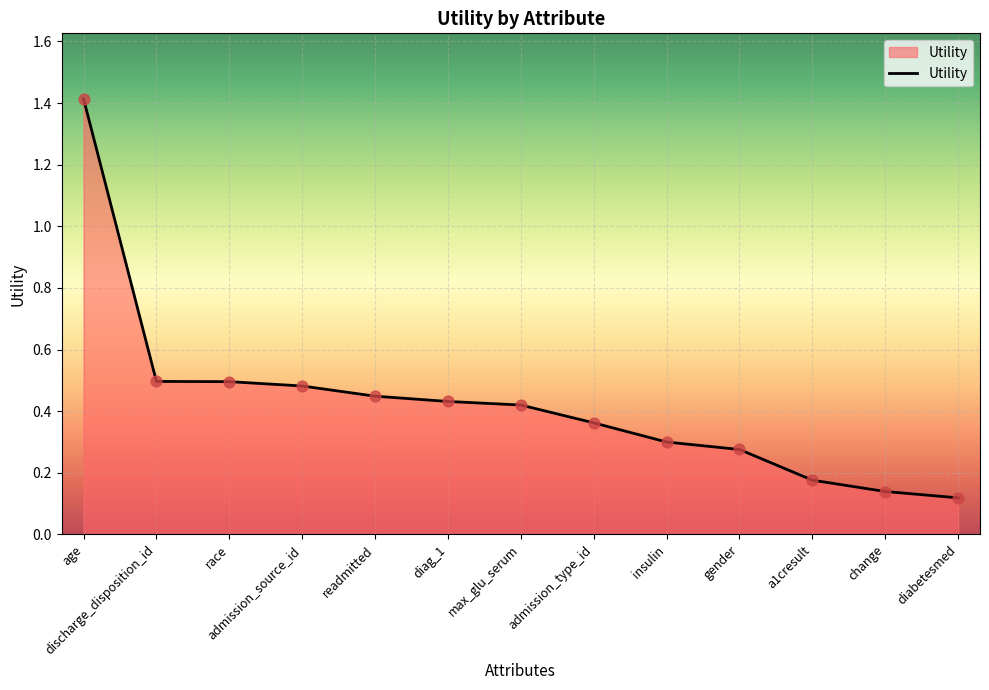

Between readmitted and a1cresult, which is larger?

readmitted